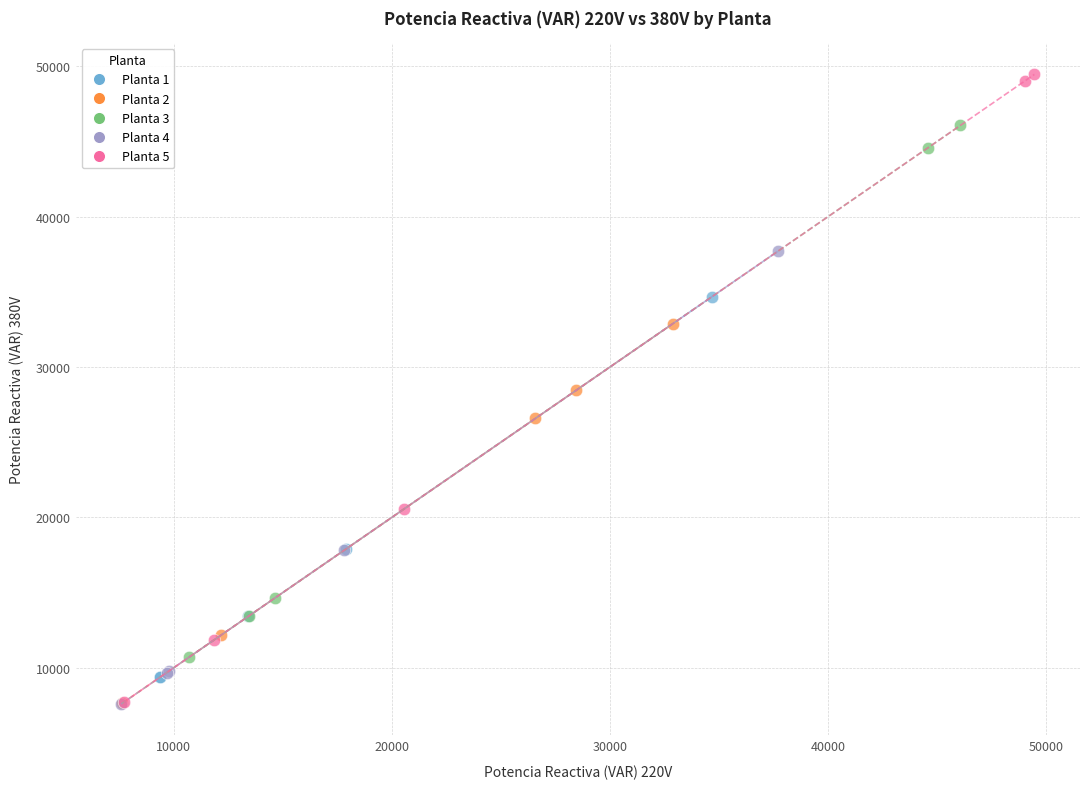

Which series has the widest spread of Y values?

Planta 5